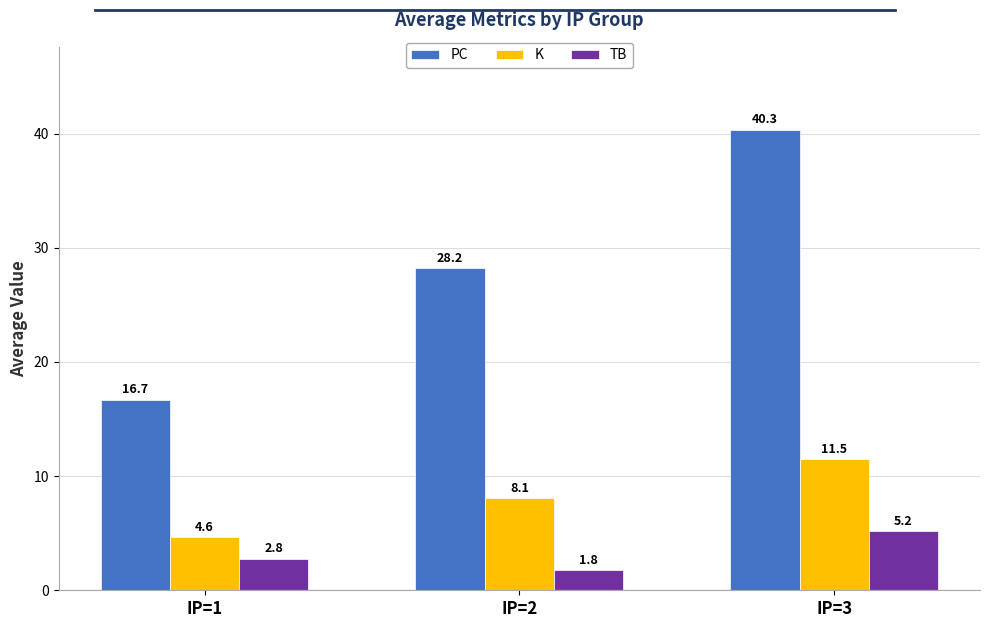

What is the difference between the PC values at IP=2 and IP=3?

12.1